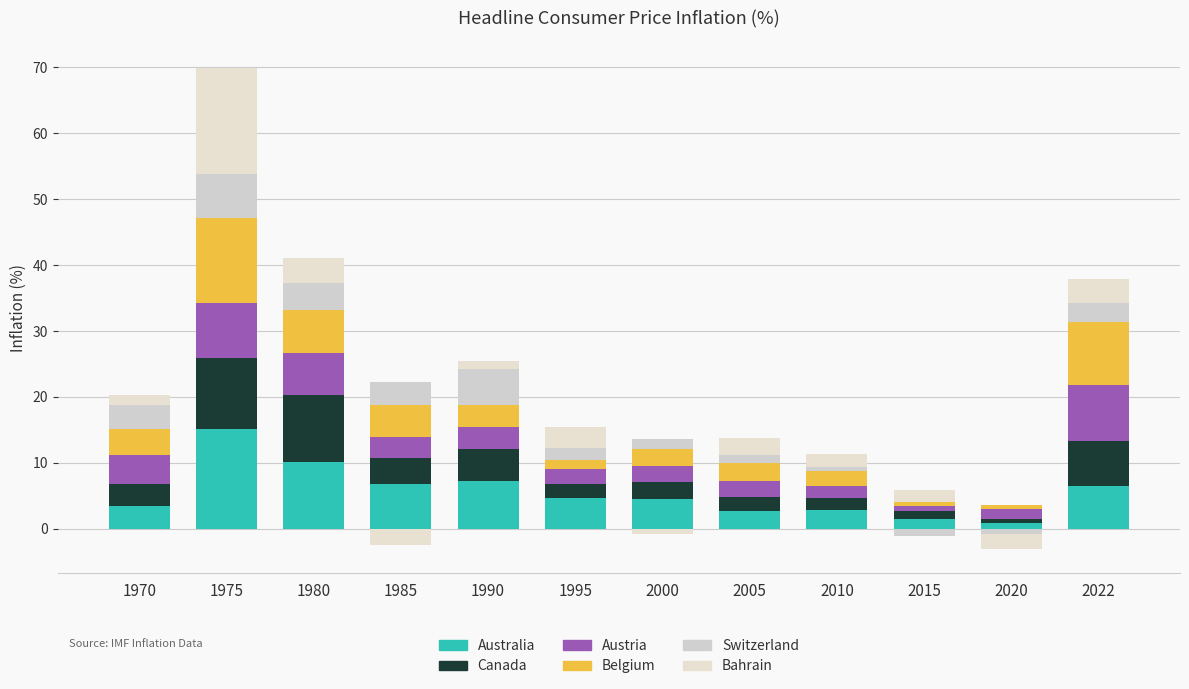

Where is Australia nearest to the value 8?

1990